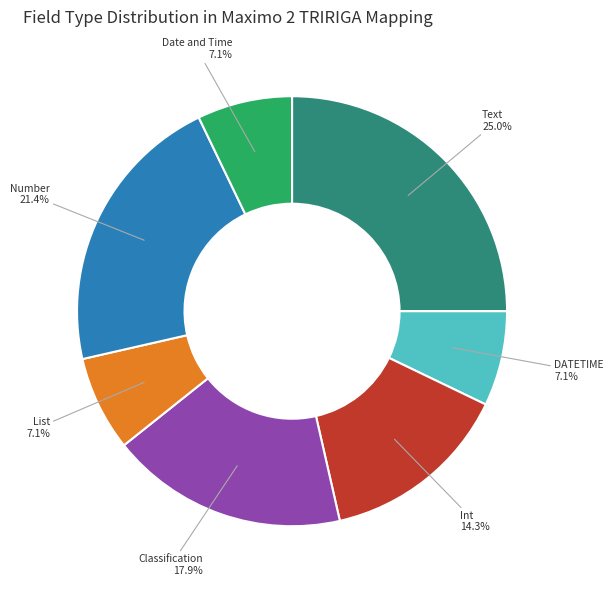

Does any single category account for the majority?

No